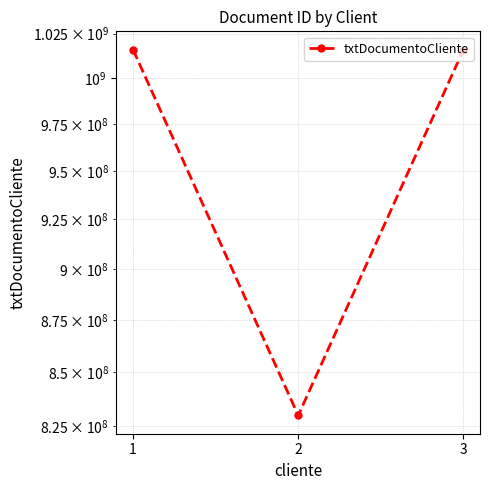

Count the number of values greater than 1016014172.

1